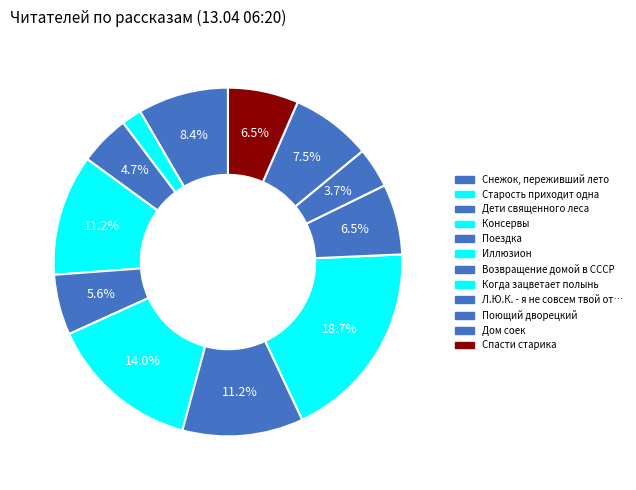

How many segments does this pie chart have?

12